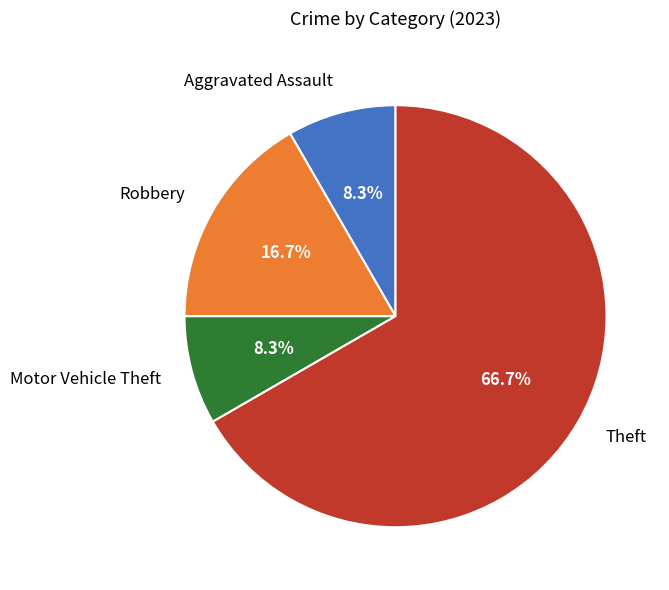

To the nearest percent, what is the difference between the largest and smallest slice percentages?

58%